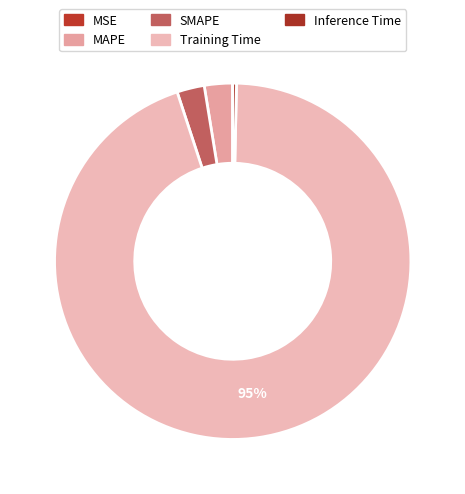

Rank the categories by value from lowest to highest.

MSE, Inference Time, SMAPE, MAPE, Training Time